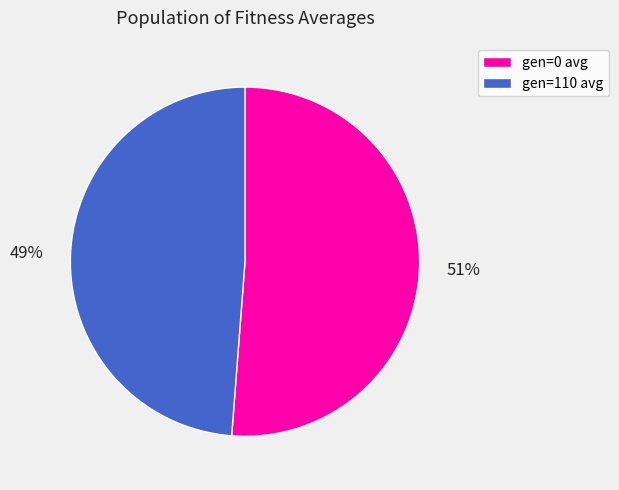

The gen=110 avg slice represents 57% of the pie. True or false?

False